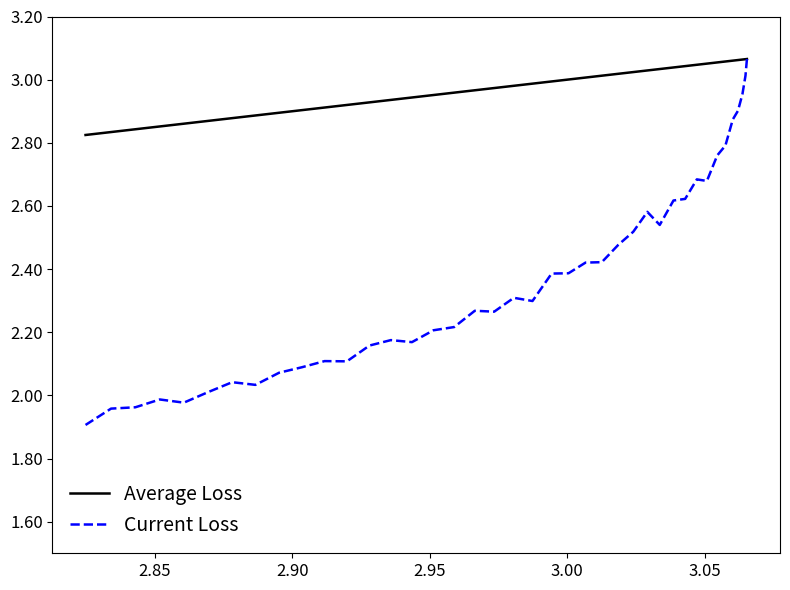

The value of Current Loss at 14 is 0.8. True or false?

False